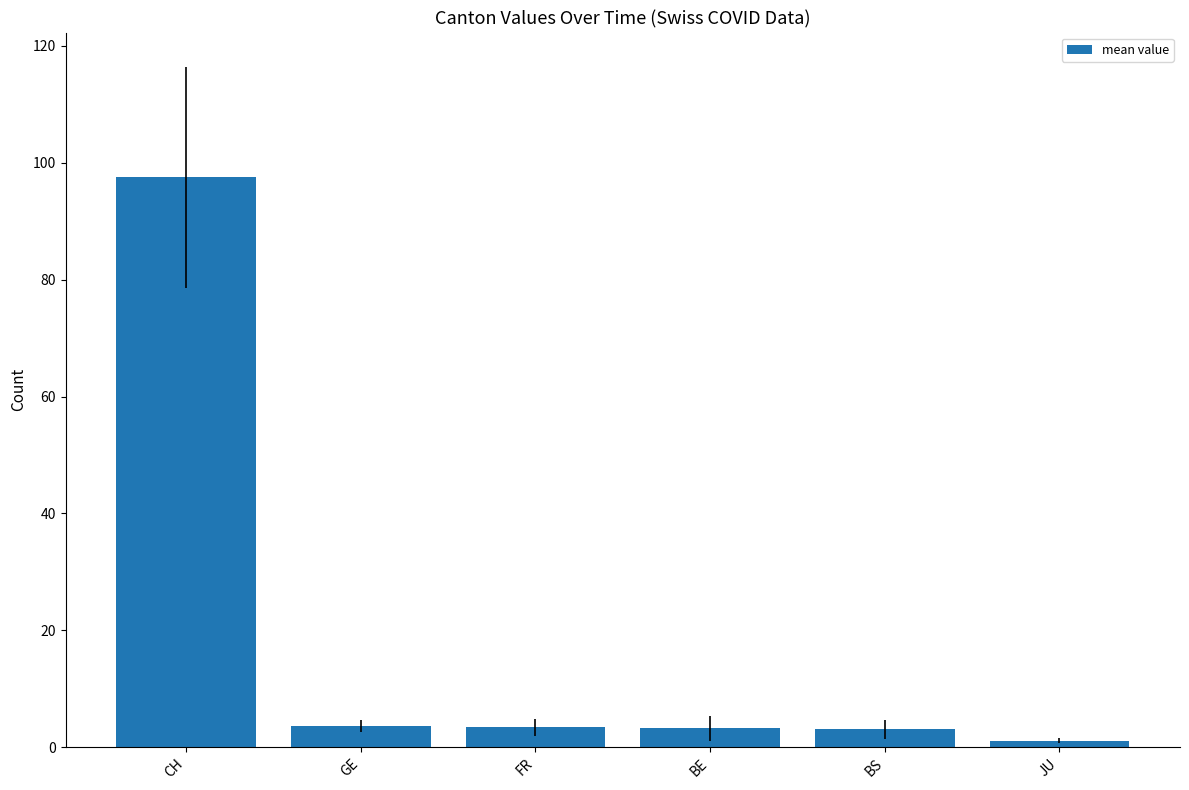

What is the ratio of the value at BS to the value at BE?

1.0